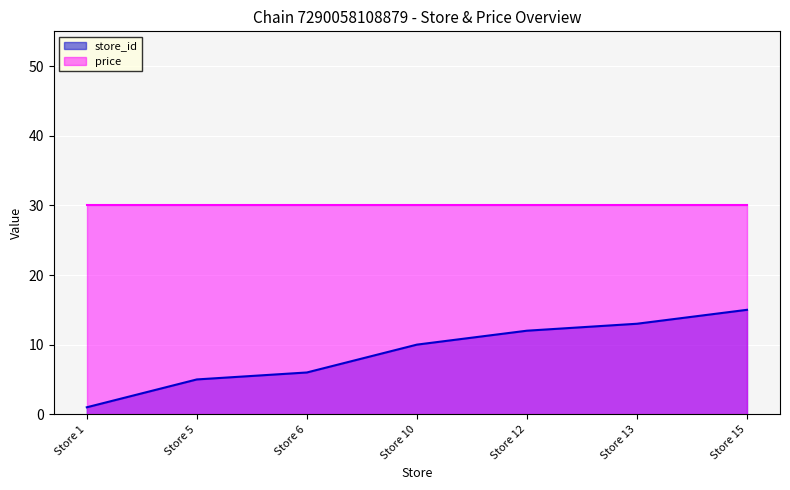

True or false: the data shows 7 at Store 5.

False